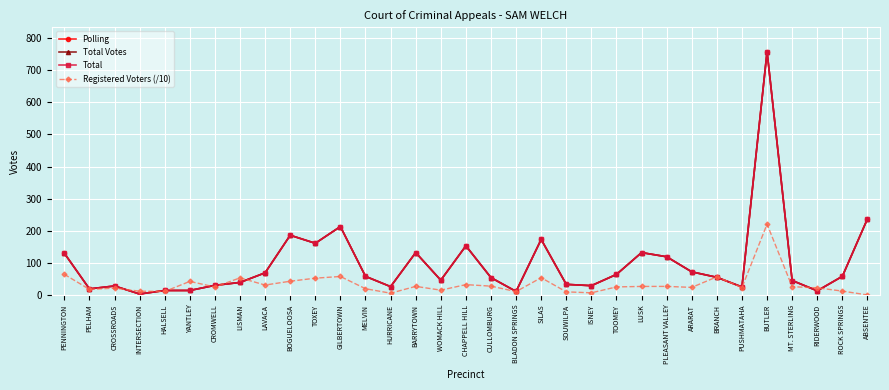

What position from the left is WOMACK HILL?

16